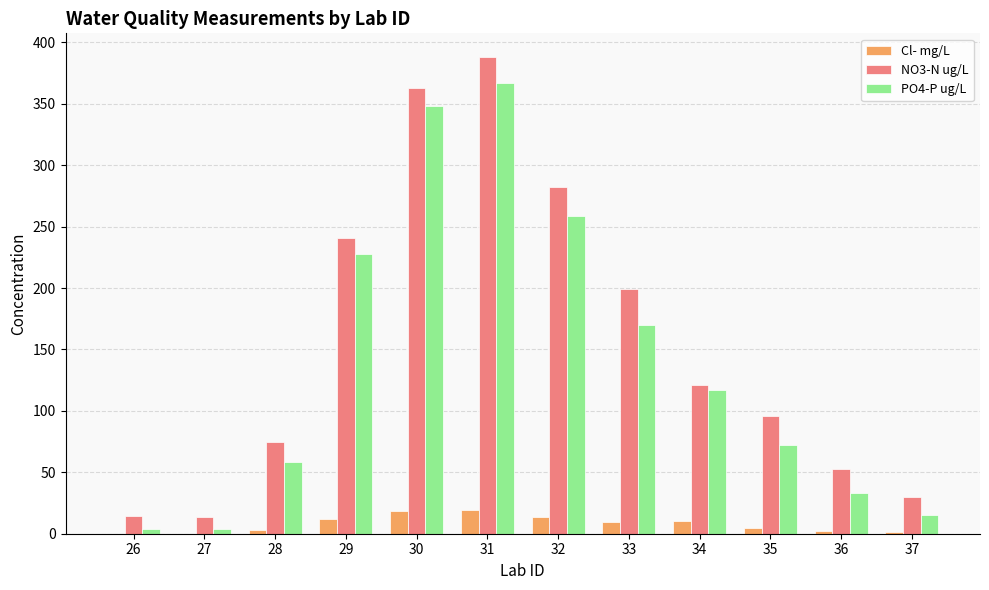

Which series has the widest spread of values?

NO3-N ug/L